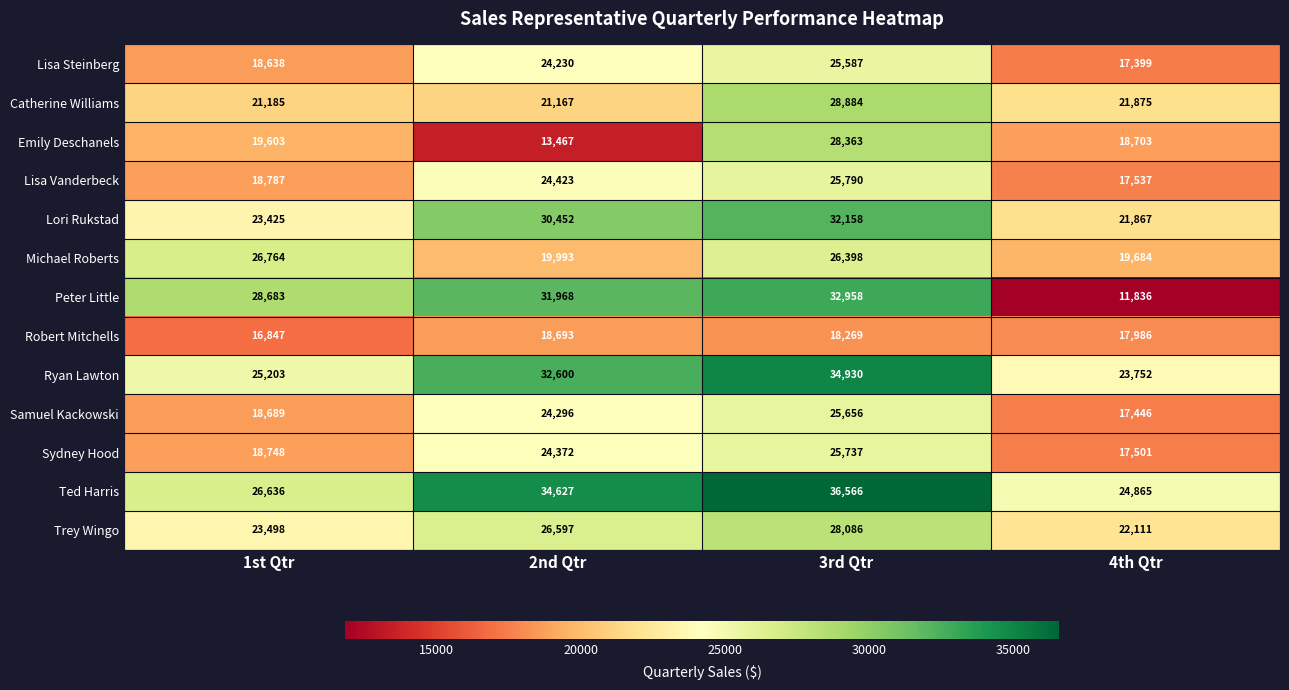

What is the maximum value for Samuel Kackowski?

25656